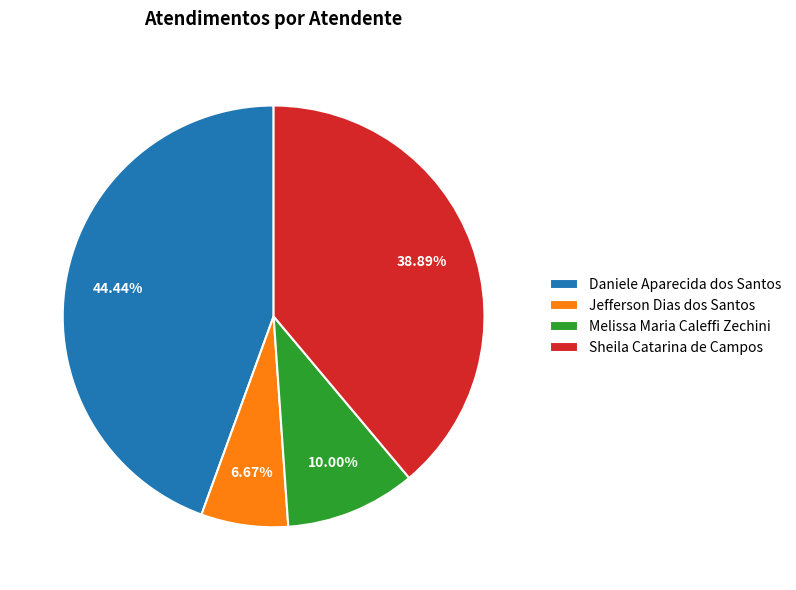

To the nearest percent, what is the difference between the Daniele Aparecida dos Santos and Melissa Maria Caleffi Zechini slice percentages?

34%